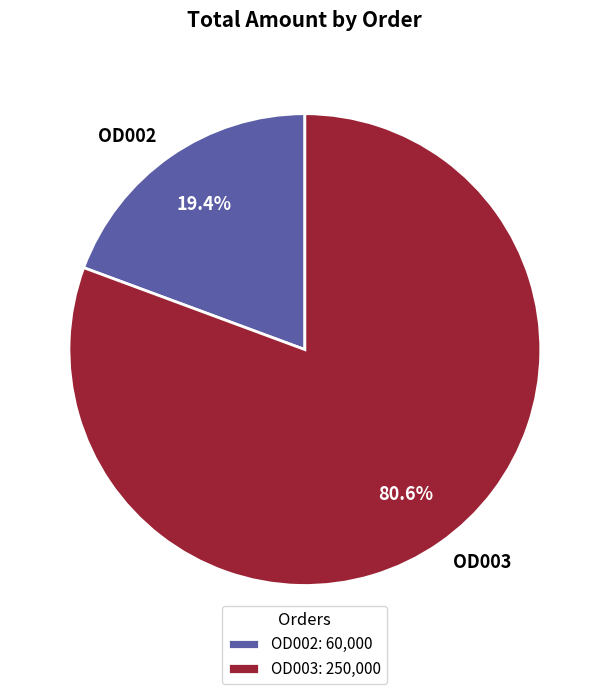

To the nearest percent, what is the average slice percentage?

50%